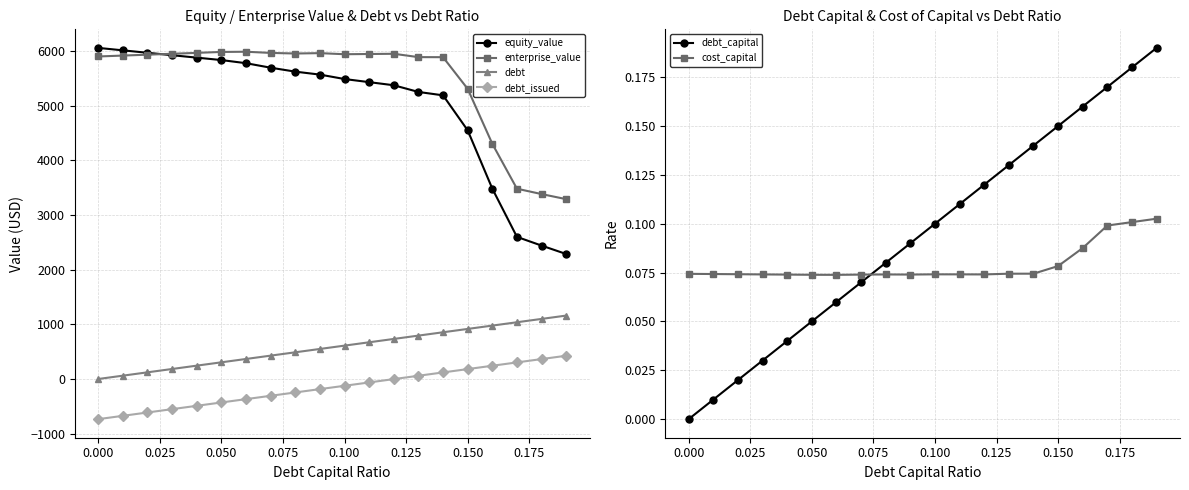

True or false: debt has more than 2 interior local peaks.

False